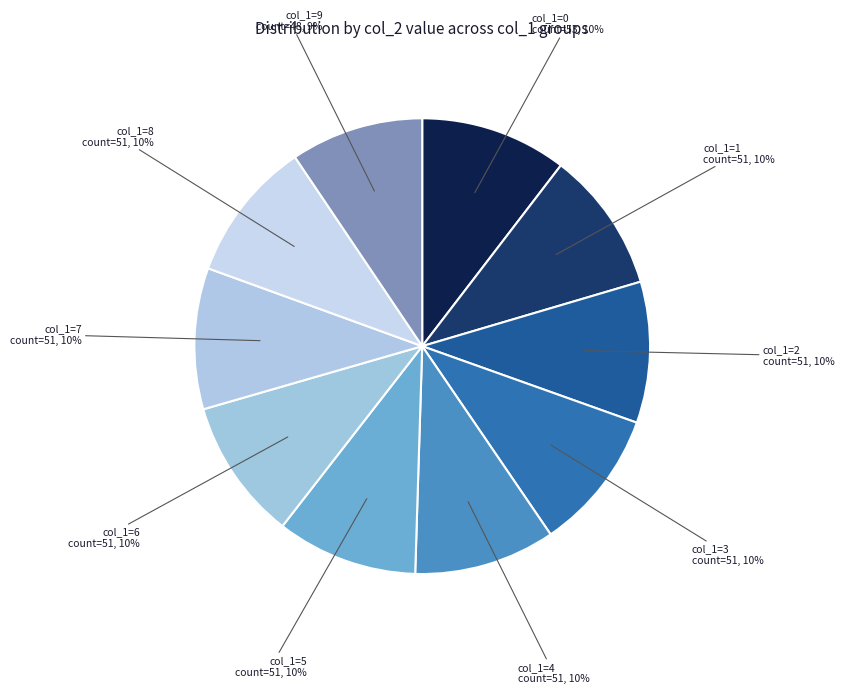

How many segments does this pie chart have?

10